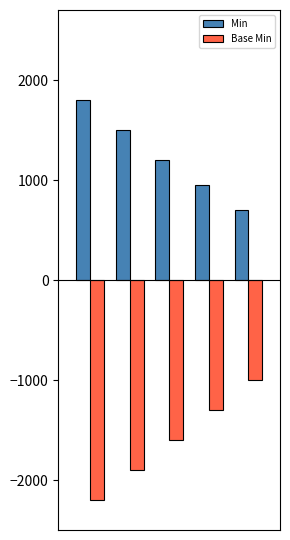

What is the average value of the Base Min series?

-1600